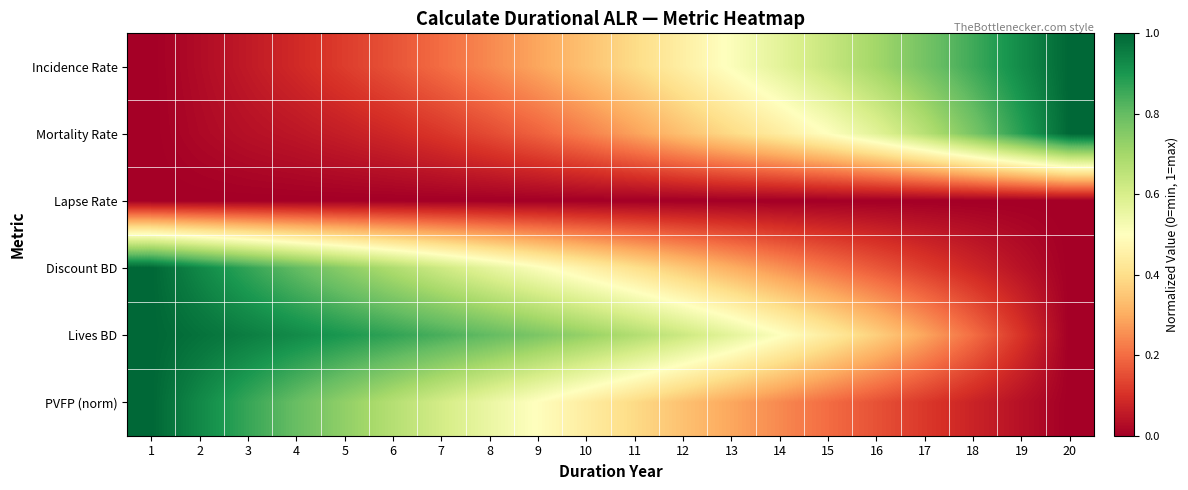

At which category does the chart reach its minimum across all series?

1